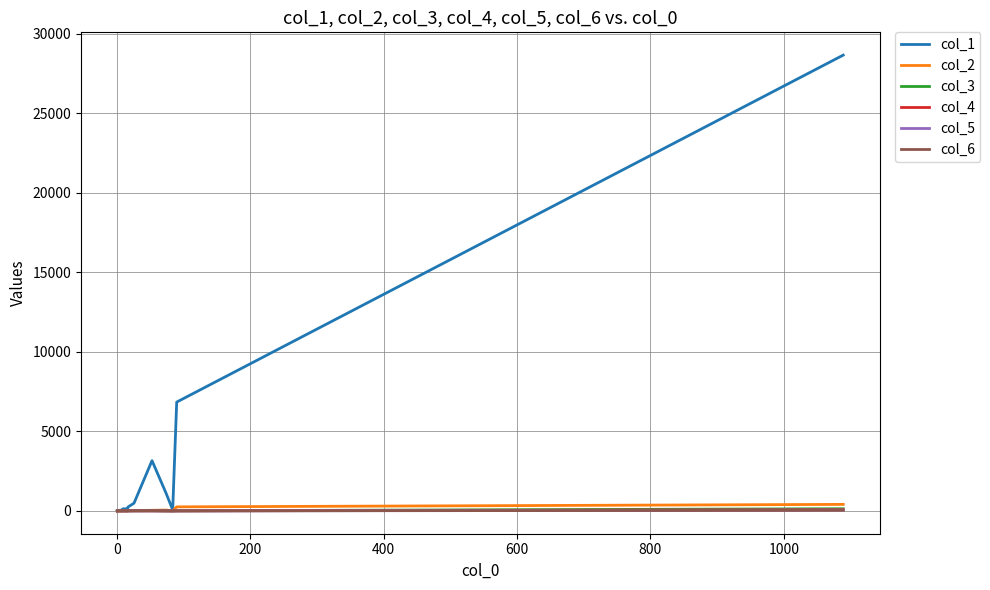

Which series has the largest total across all categories?

col_1